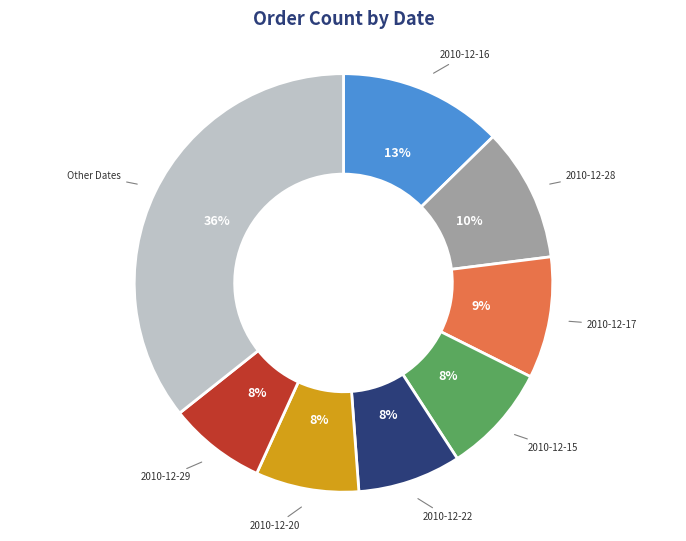

Is there any slice that represents more than half of the pie?

No